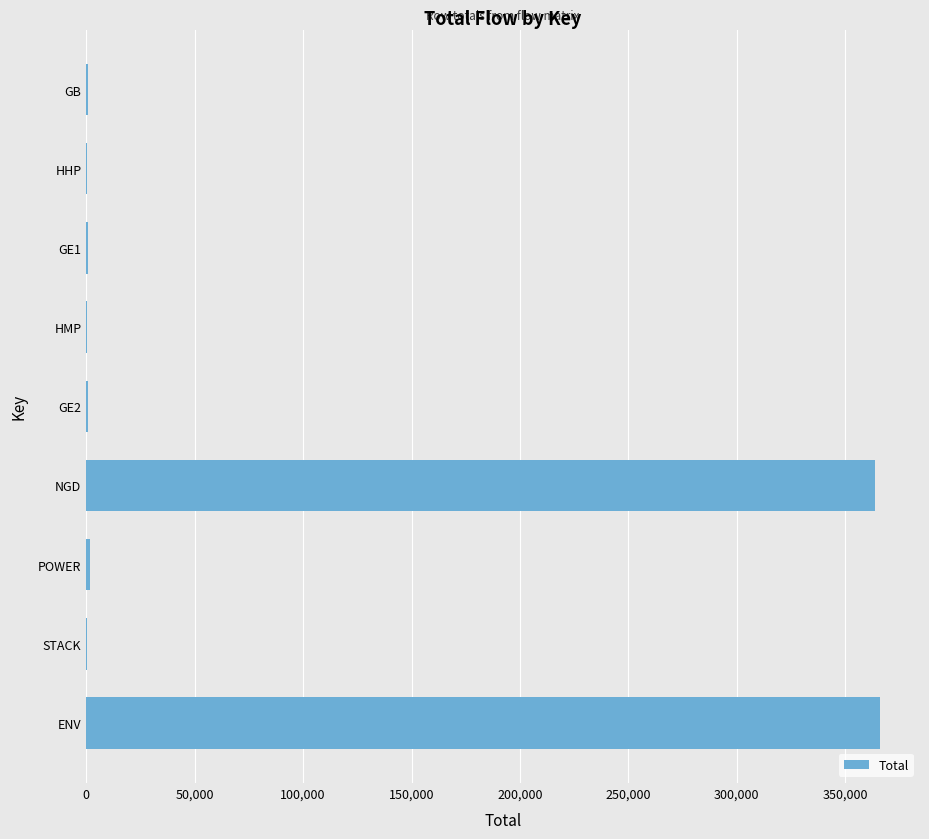

What is the maximum value shown in the chart?

366255.0